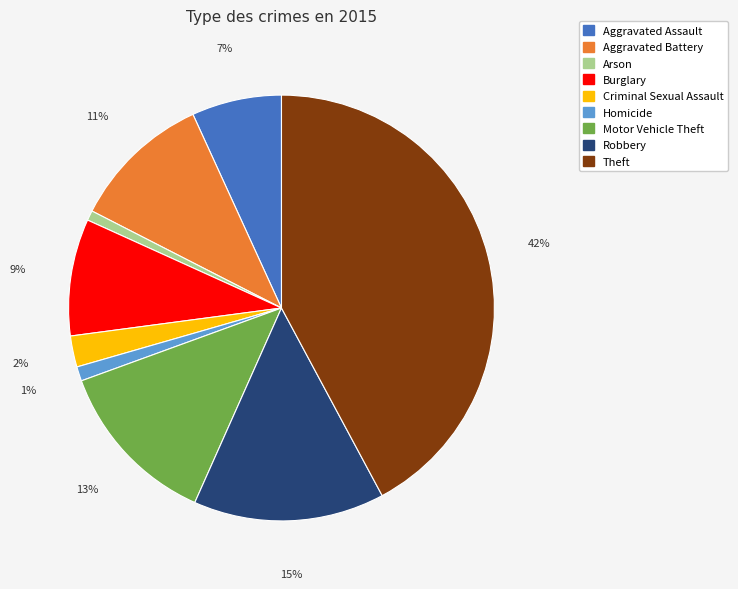

Approximately how many times larger is the value at Motor Vehicle Theft compared to Burglary?

1.4